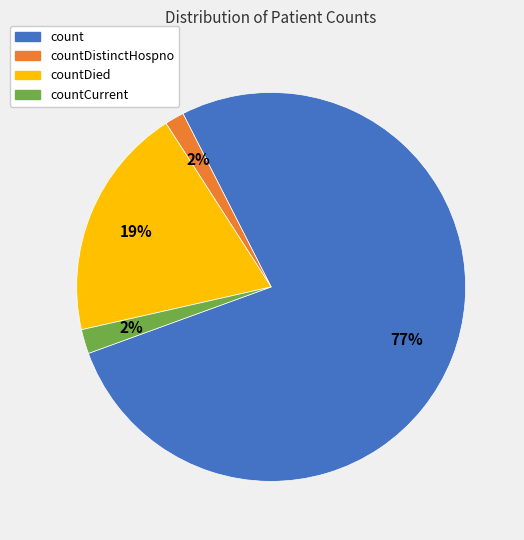

To the nearest percent, what is the average slice percentage?

25%